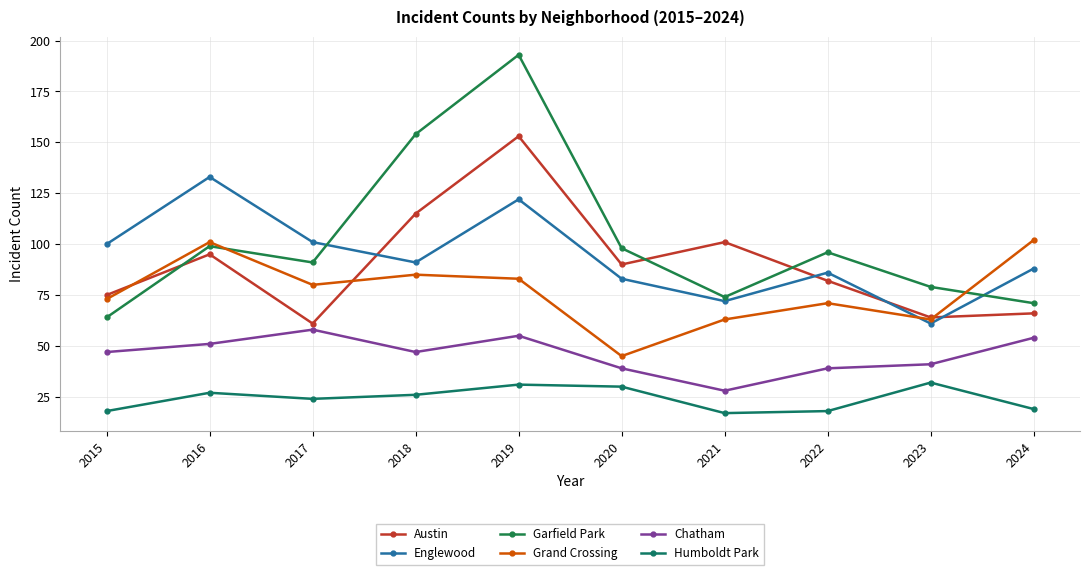

What is the difference between the second highest and minimum values in the Chatham series?

27